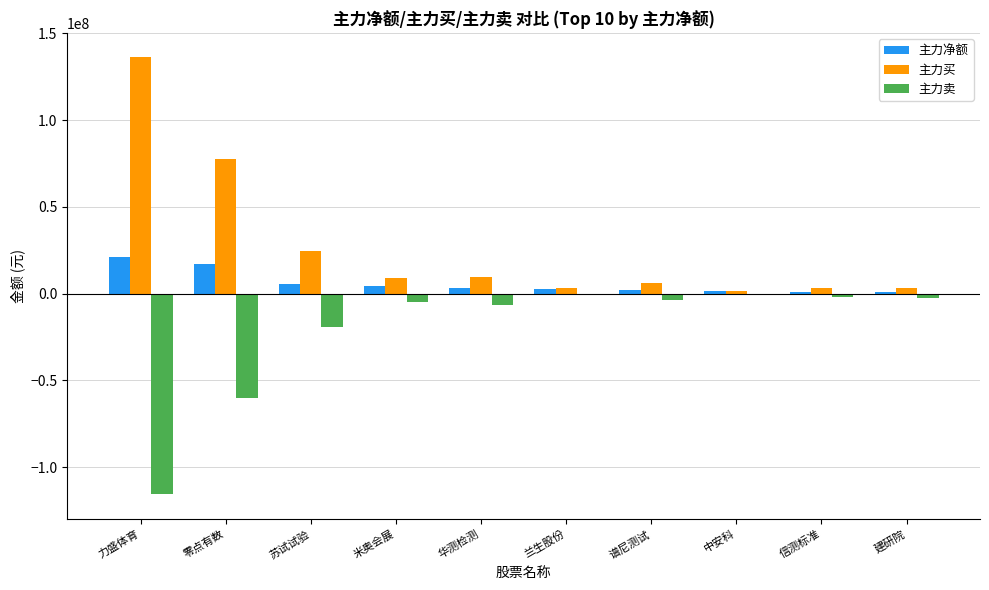

What is the sum of all 主力买 values?

274692191